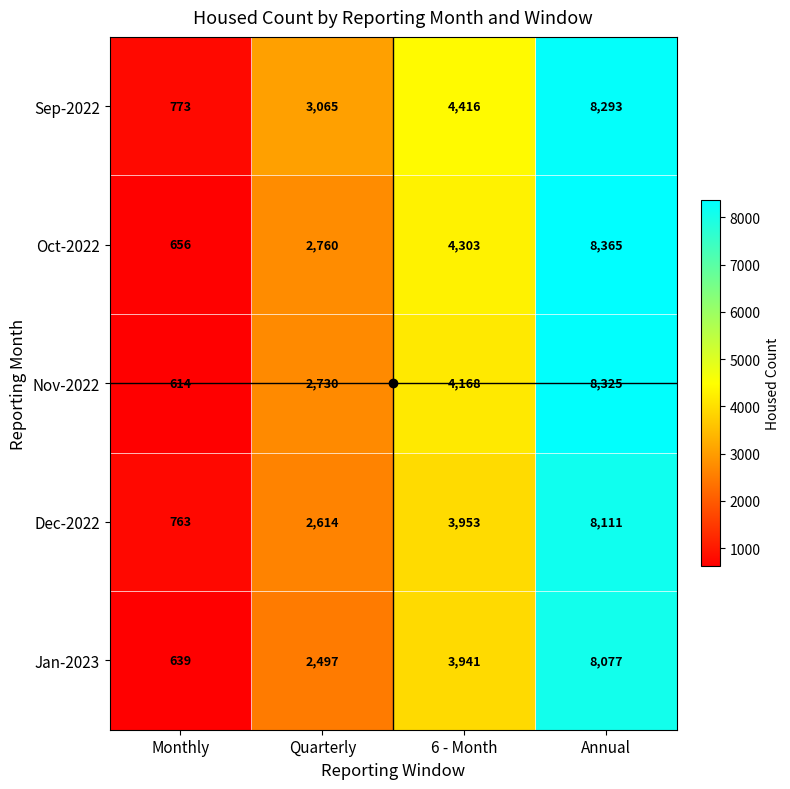

What is the total value across all series at Monthly?

3445